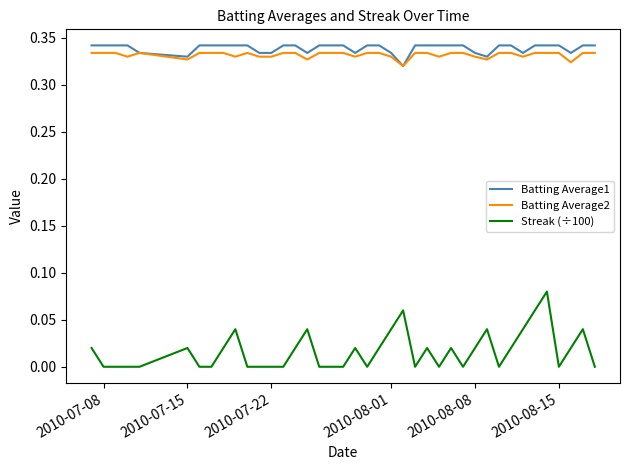

Which series has the widest spread of values?

Streak (÷100)